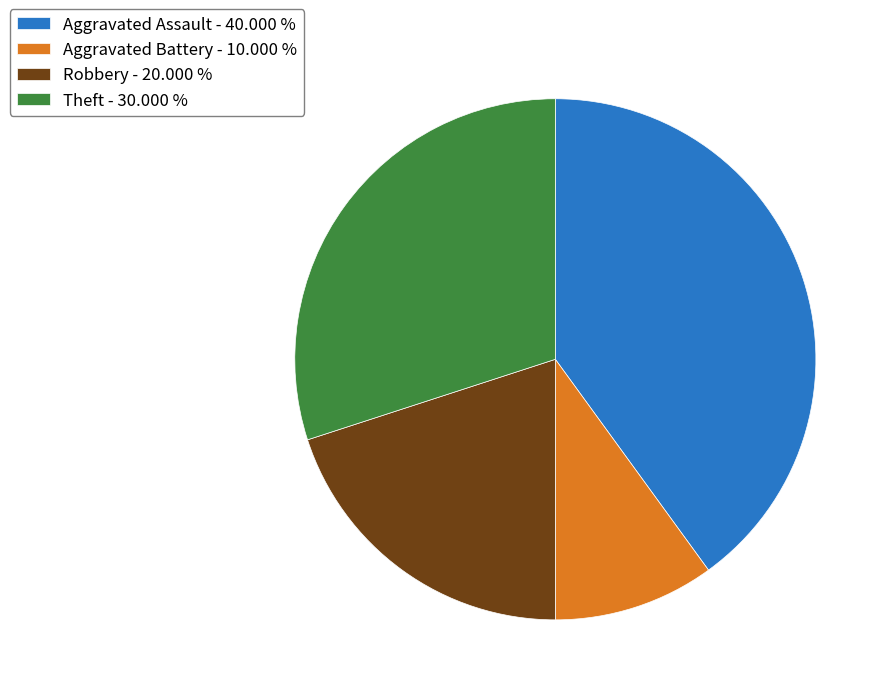

What is the ratio of the value at Theft - 30.000 % to the value at Aggravated Battery - 10.000 %?

3.0